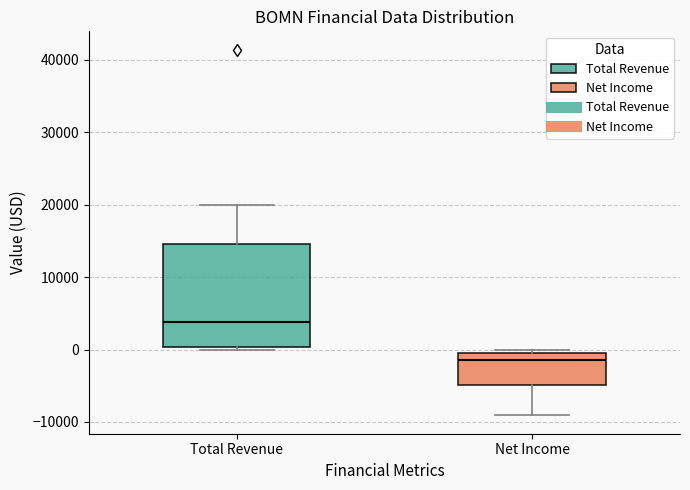

Which box is the tallest, from its lower edge to its upper edge?

Total Revenue